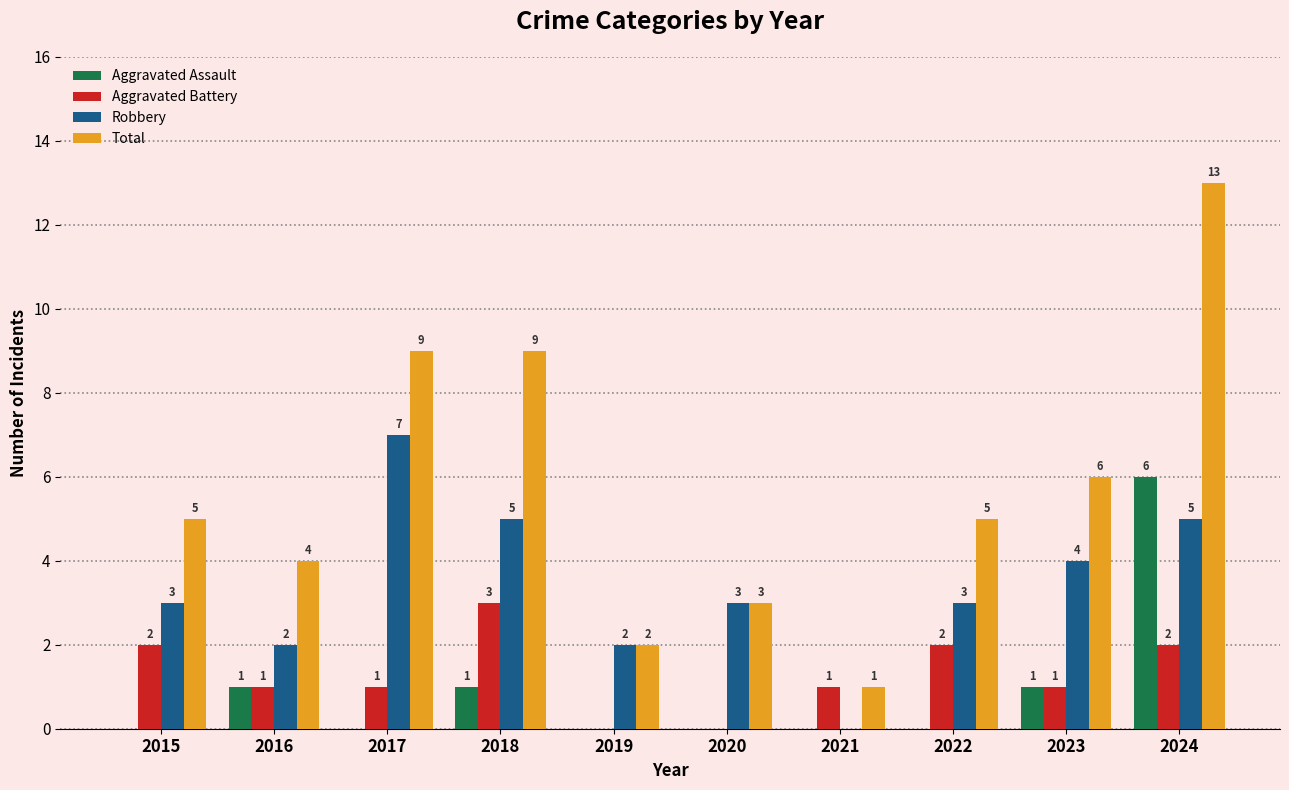

How many categories are shown in the chart?

10